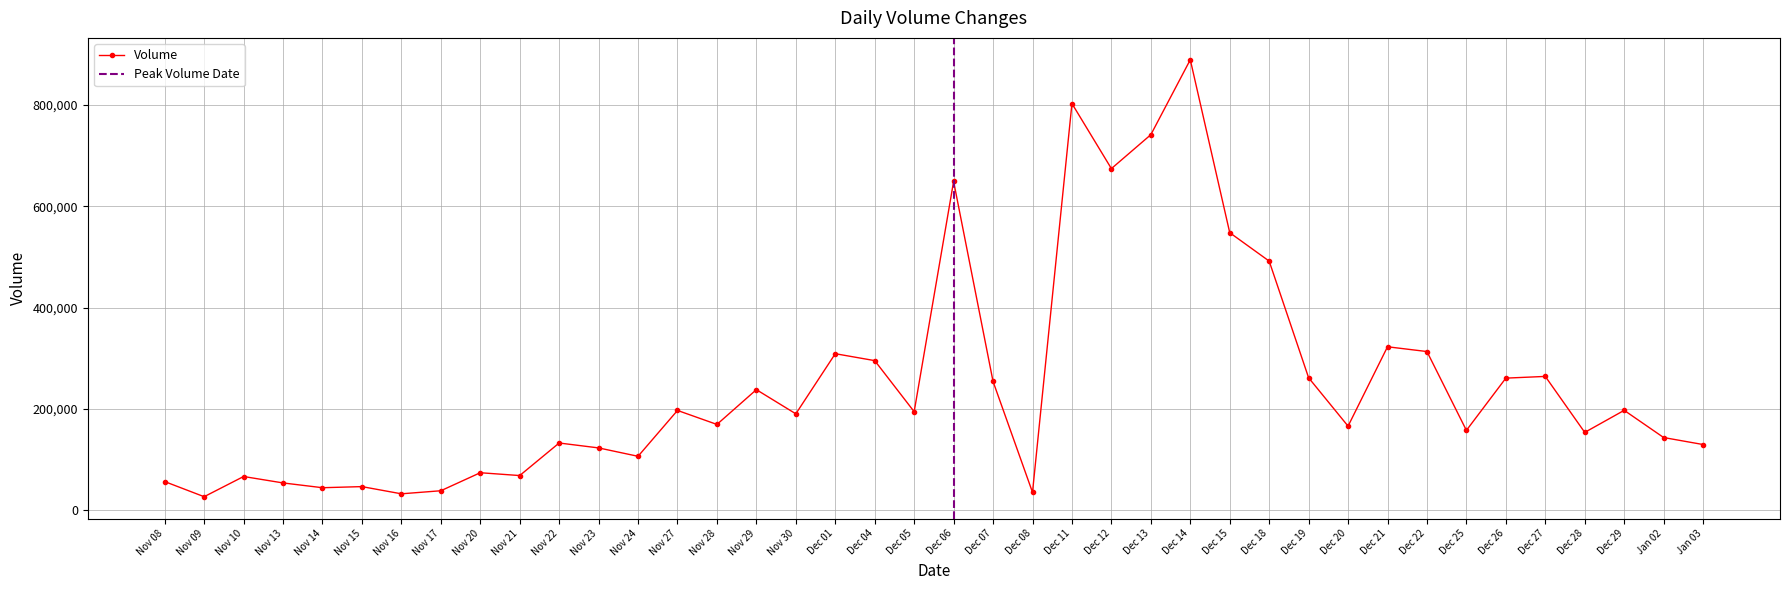

List the labels in order of value, smallest first.

Nov 09, Nov 16, Dec 08, Nov 17, Nov 14, Nov 15, Nov 13, Nov 08, Nov 10, Nov 21, Nov 20, Nov 24, Nov 23, Jan 03, Nov 22, Jan 02, Dec 28, Dec 25, Dec 20, Nov 28, Nov 30, Dec 05, Nov 27, Dec 29, Nov 29, Dec 07, Dec 26, Dec 19, Dec 27, Dec 04, Dec 01, Dec 22, Dec 21, Dec 18, Dec 15, Dec 06, Dec 12, Dec 13, Dec 11, Dec 14